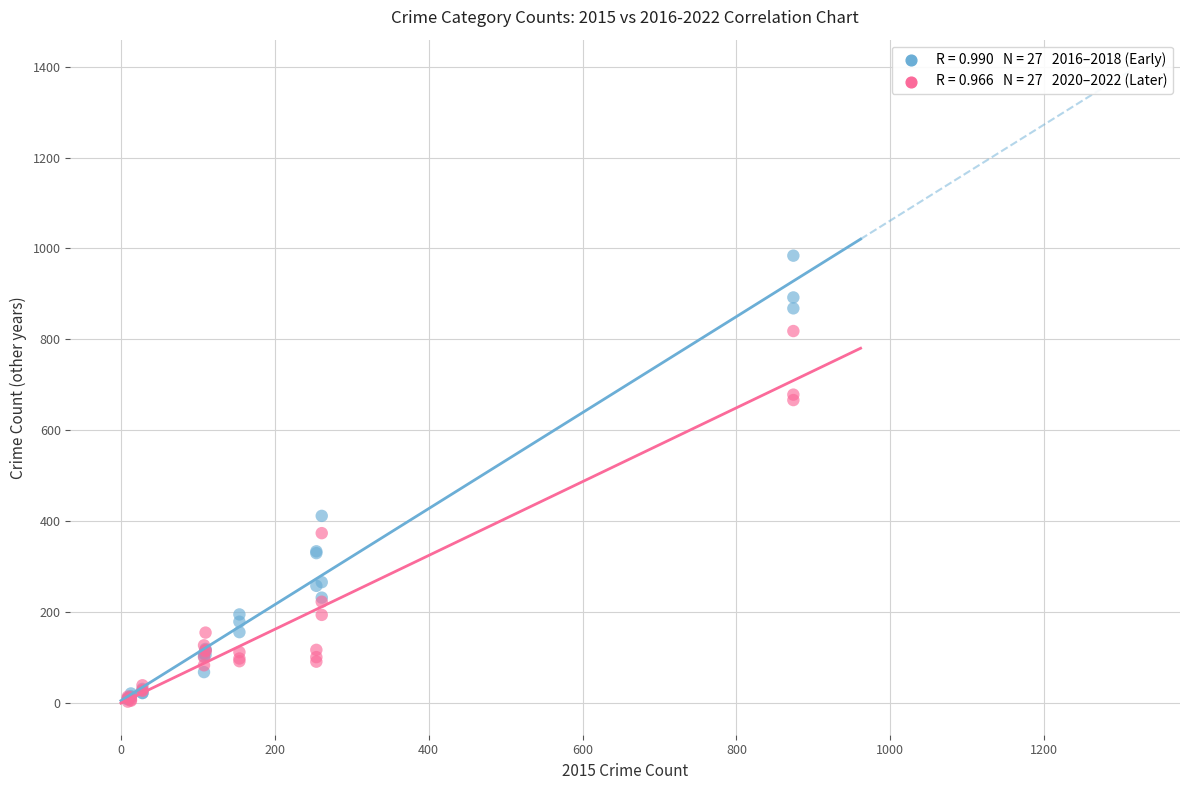

Across all series, what Y value is closest to 493?

411